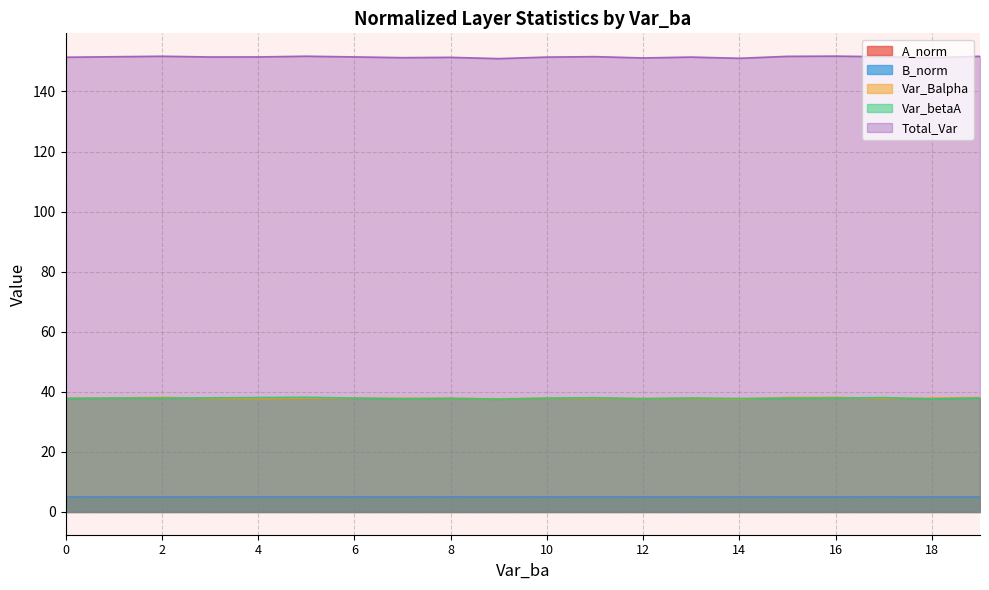

What is the value of the Var_Balpha point at the 15th from the left?

37.8